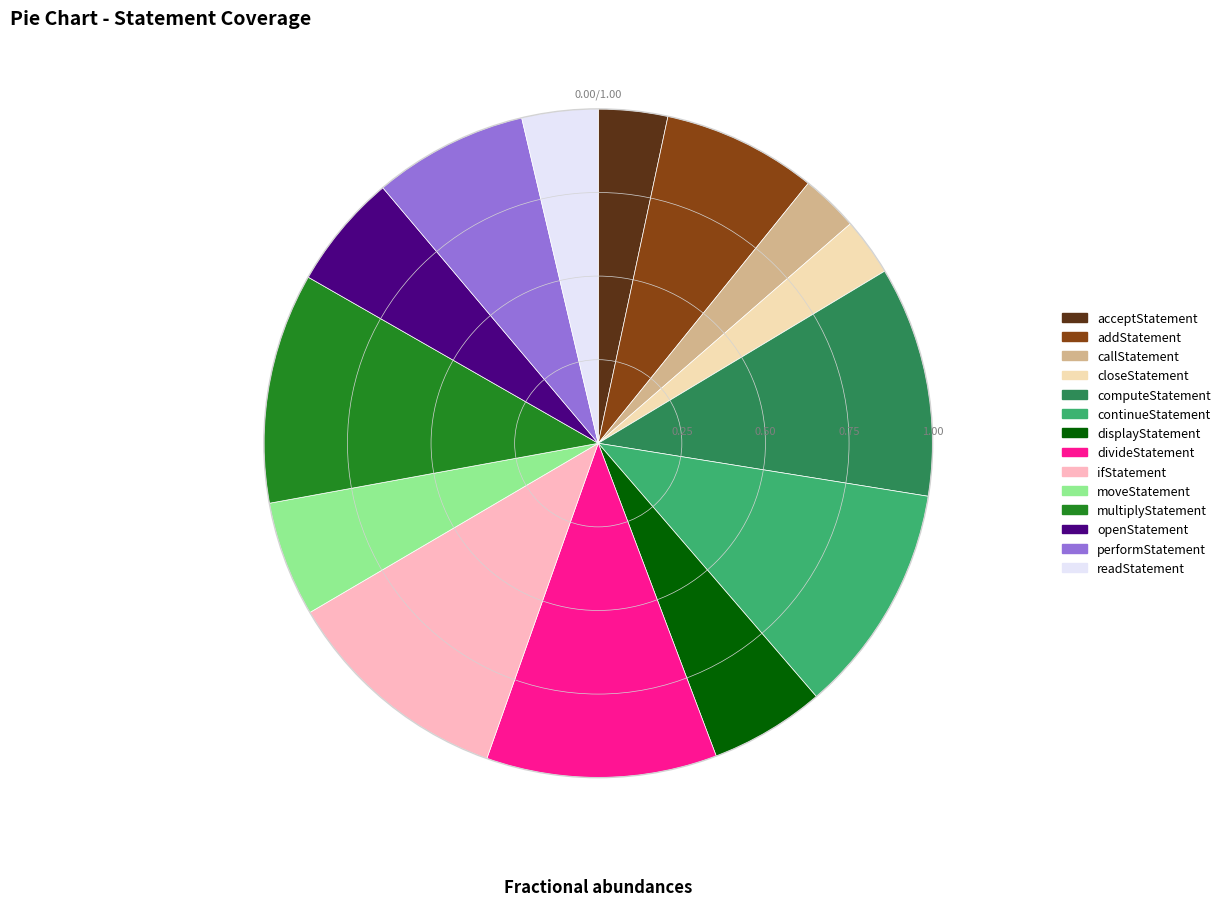

Combined, do divideStatement and readStatement account for over 50%?

No